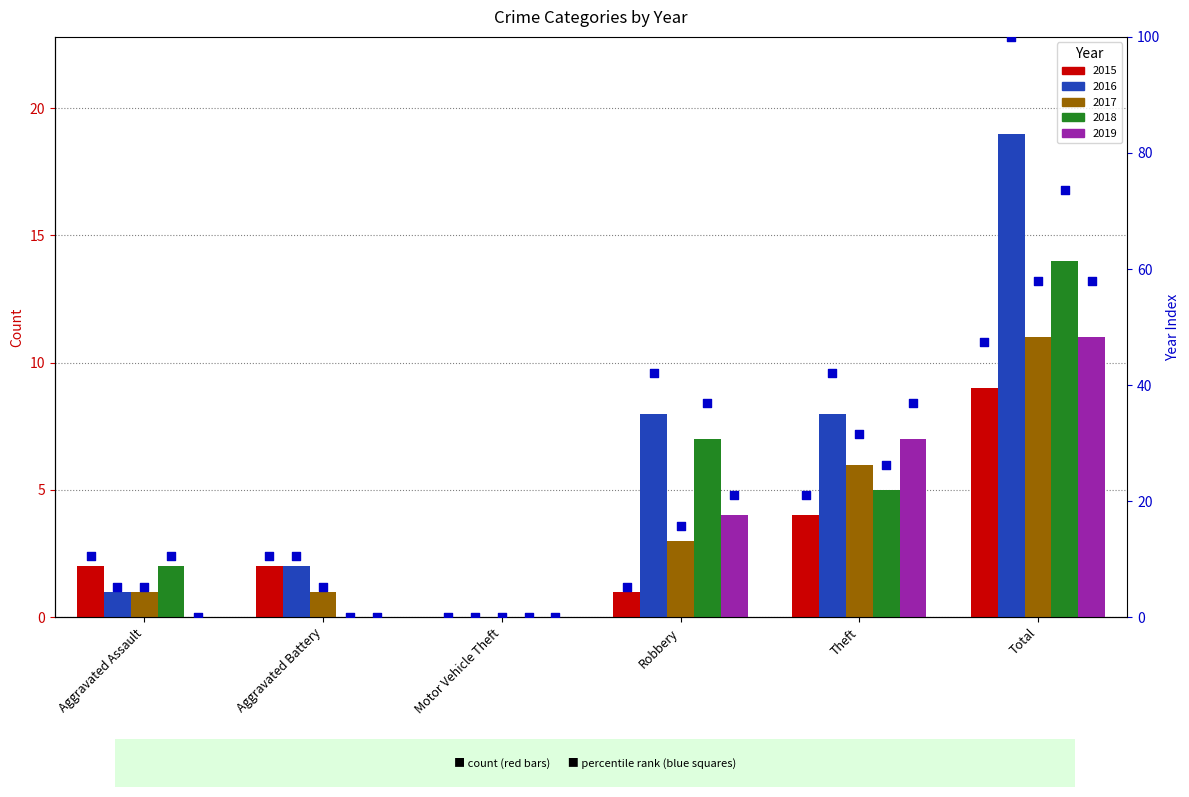

At which category is the sum across all series the highest?

Total